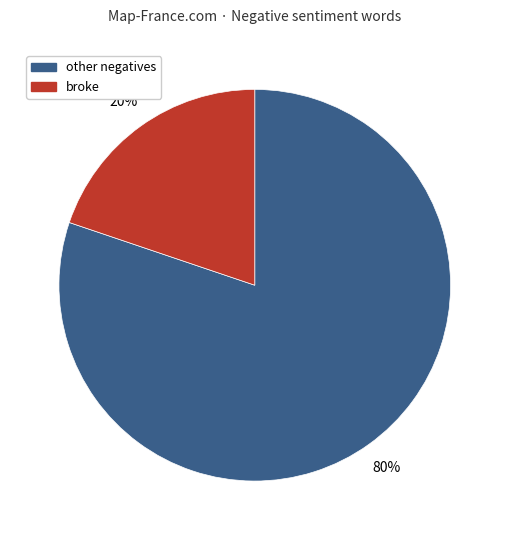

To the nearest percent, what is the difference between the largest and smallest slice percentages?

60%